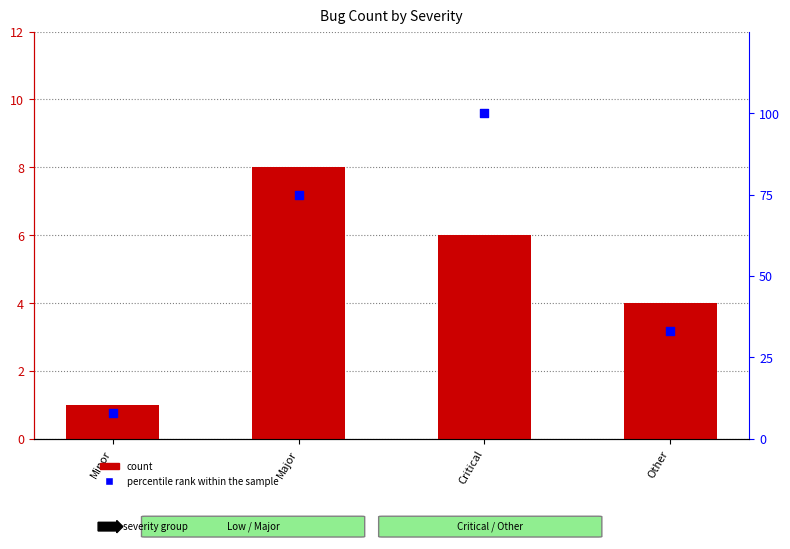

Which series reaches the maximum Y coordinate?

percentile rank within the sample